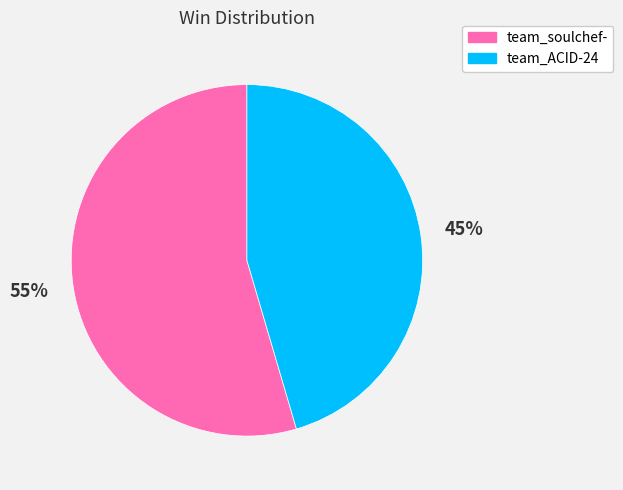

The team_soulchef- slice represents 55% of the pie. True or false?

True